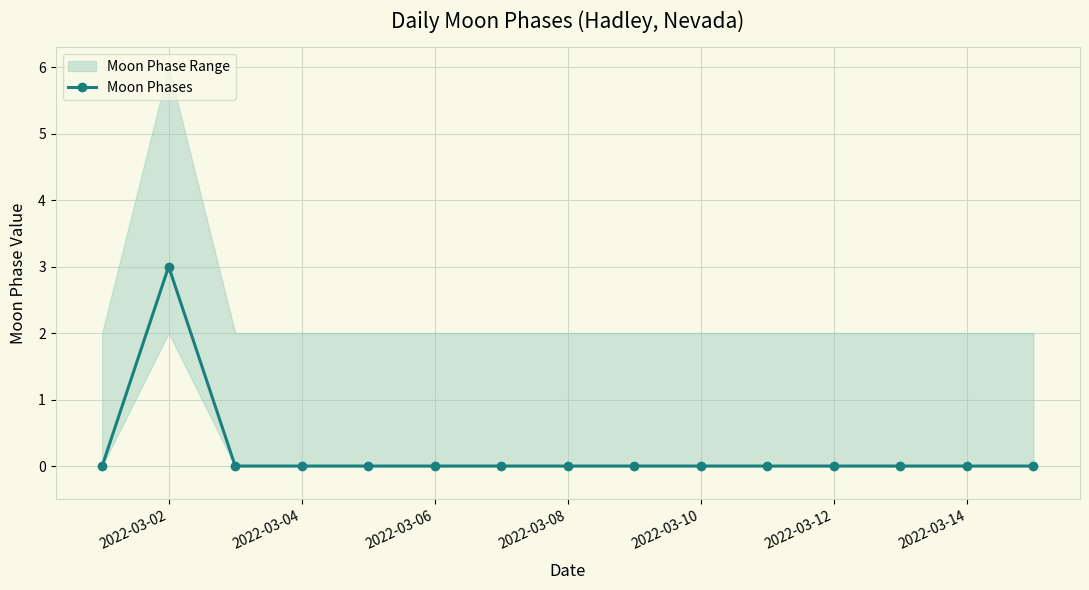

What is the highest value of the Moon Phases series?

3